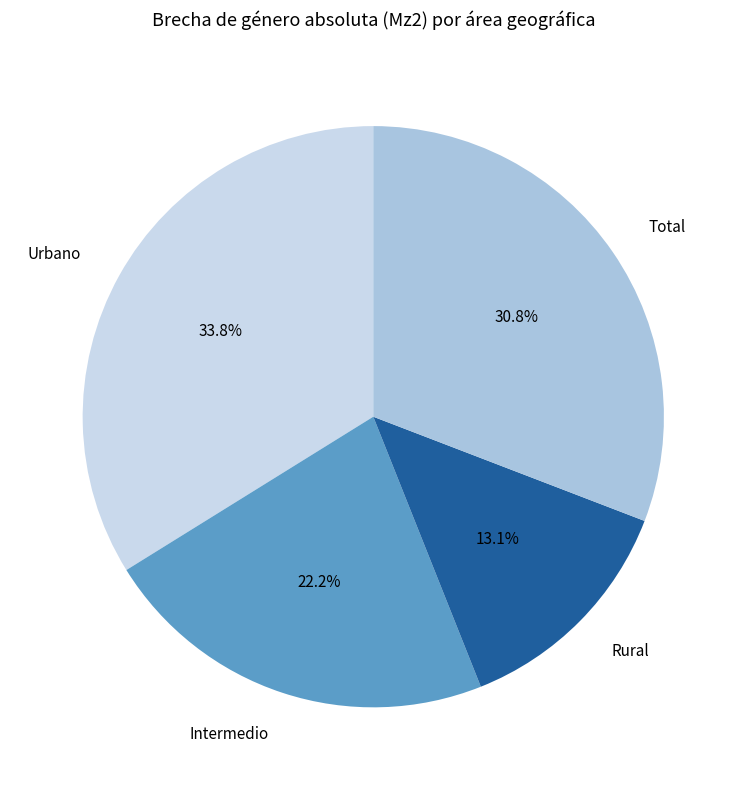

How many segments does this pie chart have?

4